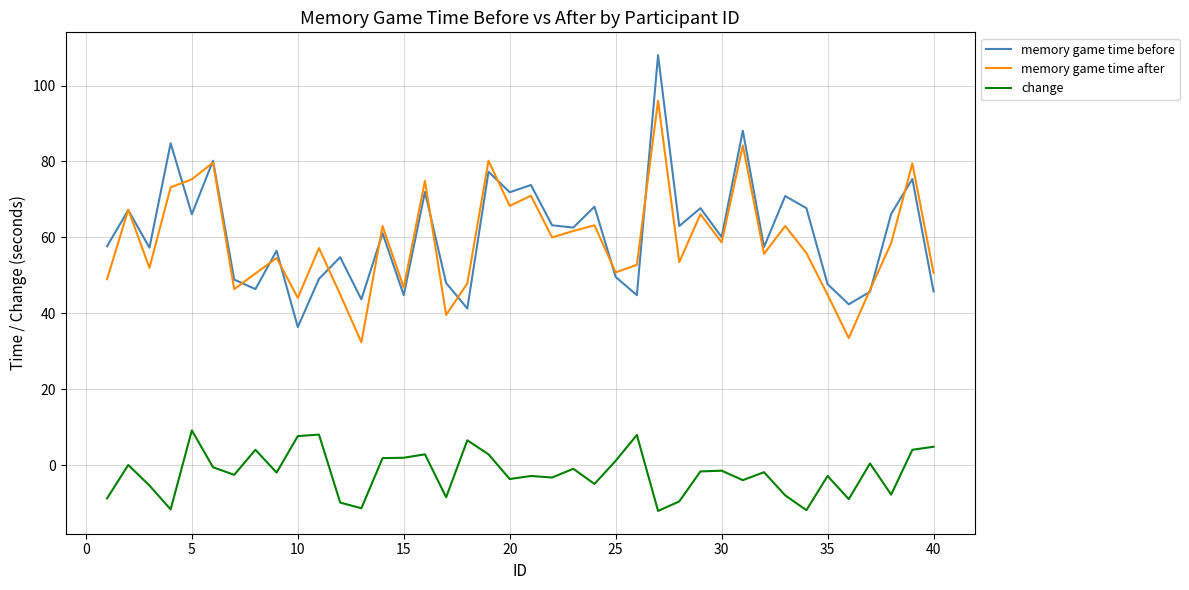

Rank the series by their maximum value, from highest to lowest.

memory game time before, memory game time after, change